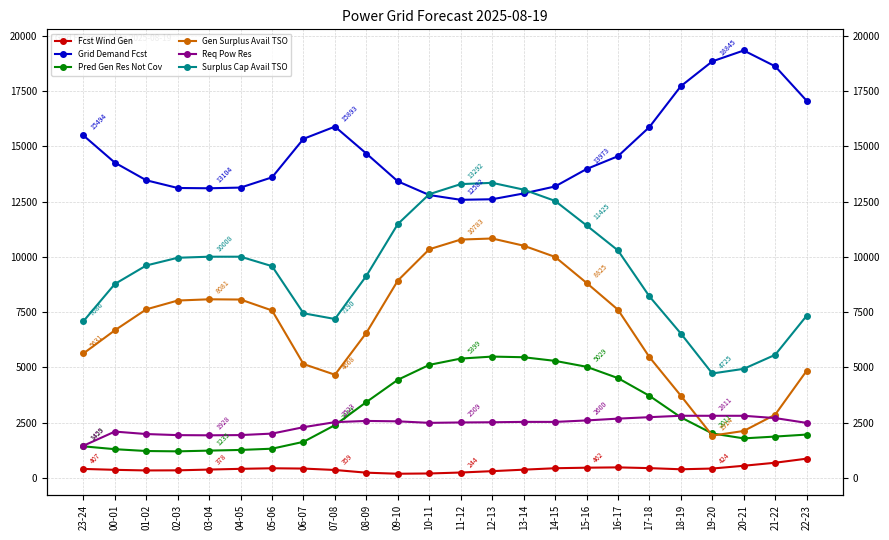

Reading left to right, list all the values displayed in this chart.

Fcst Wind Gen: 23-24=407	00-01=366	01-02=338	02-03=343	03-04=378	04-05=411	05-06=436	06-07=423	07-08=359	08-09=237	09-10=189	10-11=201	11-12=244	12-13=306	13-14=373	14-15=438	15-16=462	16-17=477	17-18=443	18-19=391	19-20=424	20-21=550	21-22=687	22-23=871
Grid Demand Fcst: 23-24=15494	00-01=14264	01-02=13466	02-03=13117	03-04=13104	04-05=13135	05-06=13599	06-07=15341	07-08=15893	08-09=14673	09-10=13417	10-11=12798	11-12=12582	12-13=12607	13-14=12869	14-15=13186	15-16=13973	16-17=14554	17-18=15873	18-19=17722	19-20=18845	20-21=19337	21-22=18622	22-23=17065
Pred Gen Res Not Cov: 23-24=1429	00-01=1300	01-02=1217	02-03=1202	03-04=1235	04-05=1266	05-06=1322	06-07=1633	07-08=2389	08-09=3433	09-10=4439	10-11=5114	11-12=5399	12-13=5489	13-14=5460	14-15=5295	15-16=5029	16-17=4516	17-18=3715	18-19=2741	19-20=2011	20-21=1789	21-22=1871	22-23=1961
Gen Surplus Avail TSO: 23-24=5631	00-01=6678	01-02=7626	02-03=8025	03-04=8081	04-05=8070	05-06=7576	06-07=5152	07-08=4668	08-09=6564	09-10=8928	10-11=10345	11-12=10783	12-13=10832	13-14=10507	14-15=9999	15-16=8825	16-17=7610	17-18=5467	18-19=3721	19-20=1914	20-21=2124	21-22=2862	22-23=4845
Req Pow Res: 23-24=1455	00-01=2096	01-02=1985	02-03=1936	03-04=1928	04-05=1938	05-06=2005	06-07=2295	07-08=2523	08-09=2578	09-10=2560	10-11=2491	11-12=2509	12-13=2518	13-14=2535	14-15=2534	15-16=2600	16-17=2682	17-18=2748	18-19=2812	19-20=2811	20-21=2811	21-22=2707	22-23=2489
Surplus Cap Avail TSO: 23-24=7086	00-01=8773	01-02=9611	02-03=9960	03-04=10008	04-05=10008	05-06=9580	06-07=7448	07-08=7190	08-09=9142	09-10=11487	10-11=12836	11-12=13292	12-13=13350	13-14=13043	14-15=12533	15-16=11425	16-17=10293	17-18=8214	18-19=6533	19-20=4725	20-21=4935	21-22=5569	22-23=7334